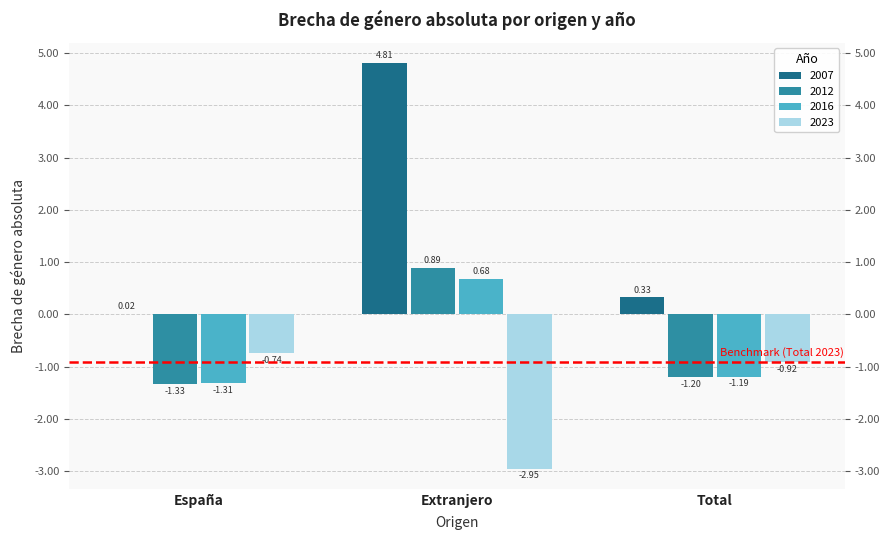

How many 2023 values are between -2 and 0?

2